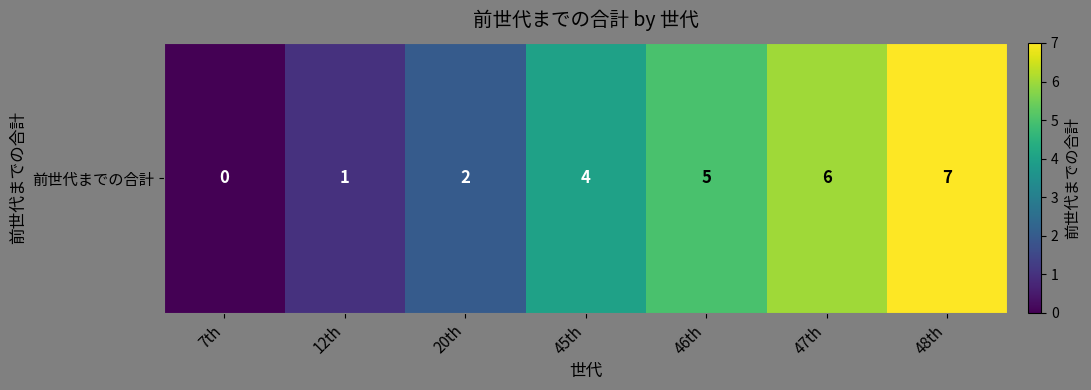

The chart shows a value of 6 at 47th. True or false?

True